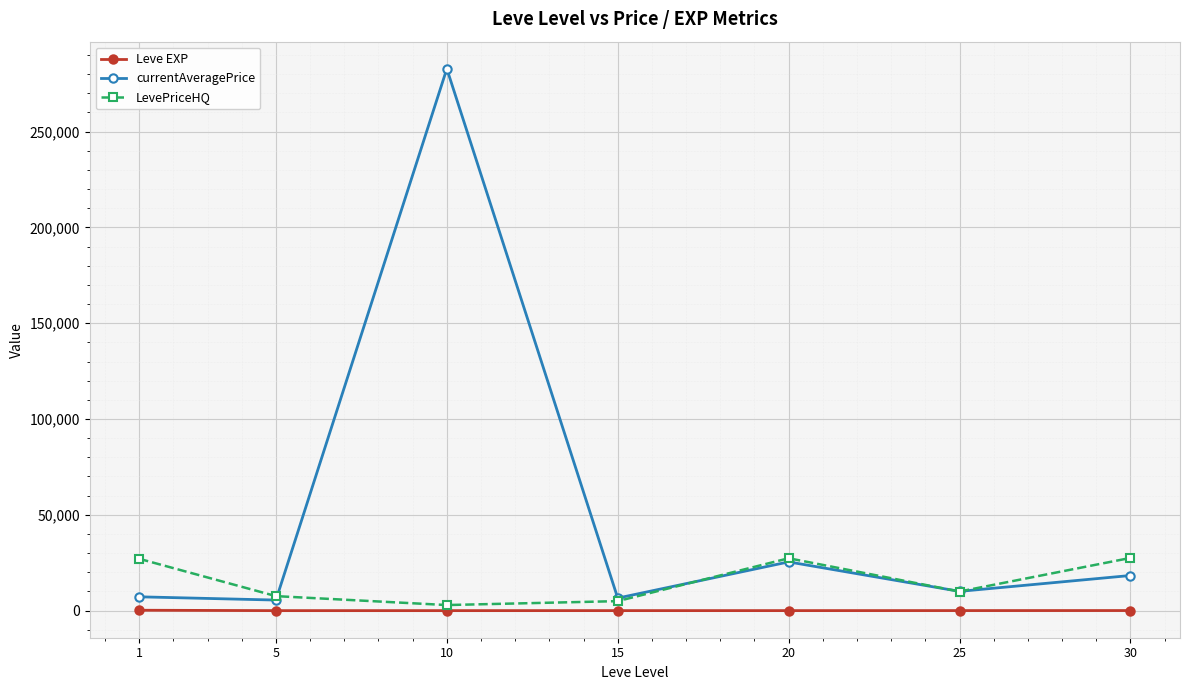

Which series has the largest total across all categories?

currentAveragePrice